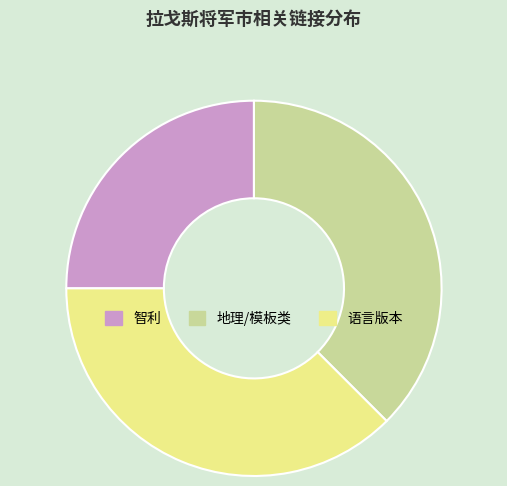

Does 智利 represent more than half of the total?

No